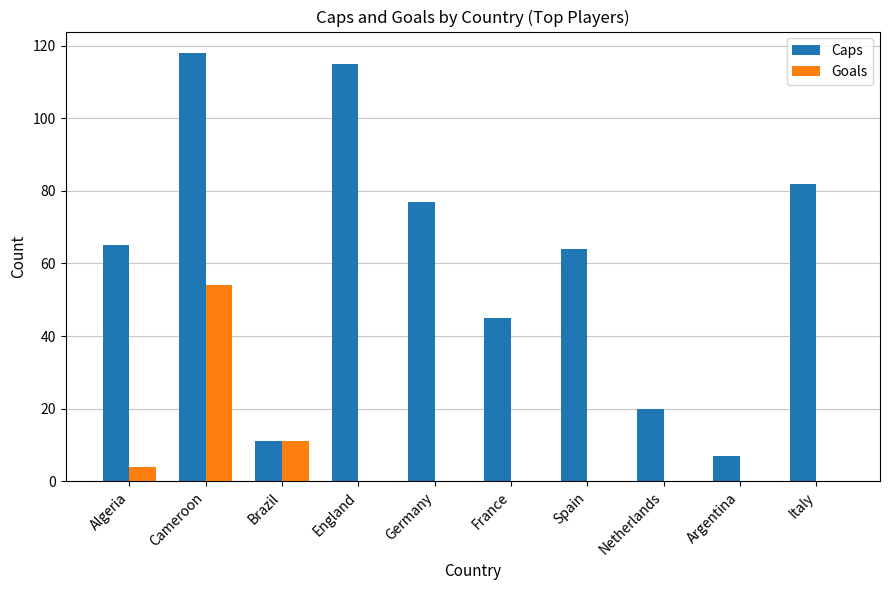

What is the sum of all Goals values?

69